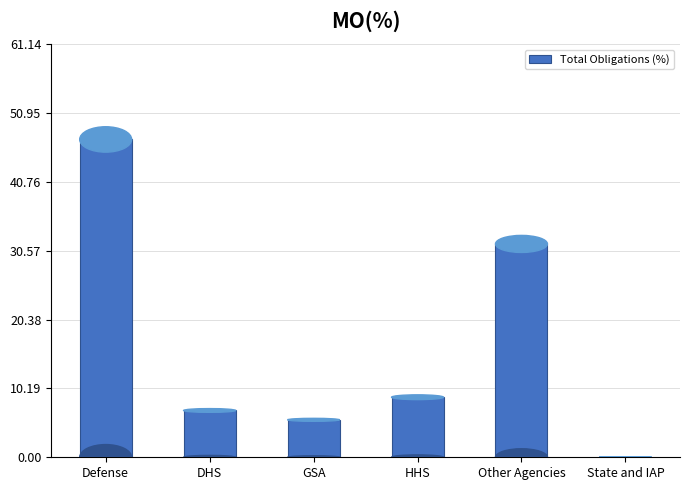

What is the sum of all values?

100.0